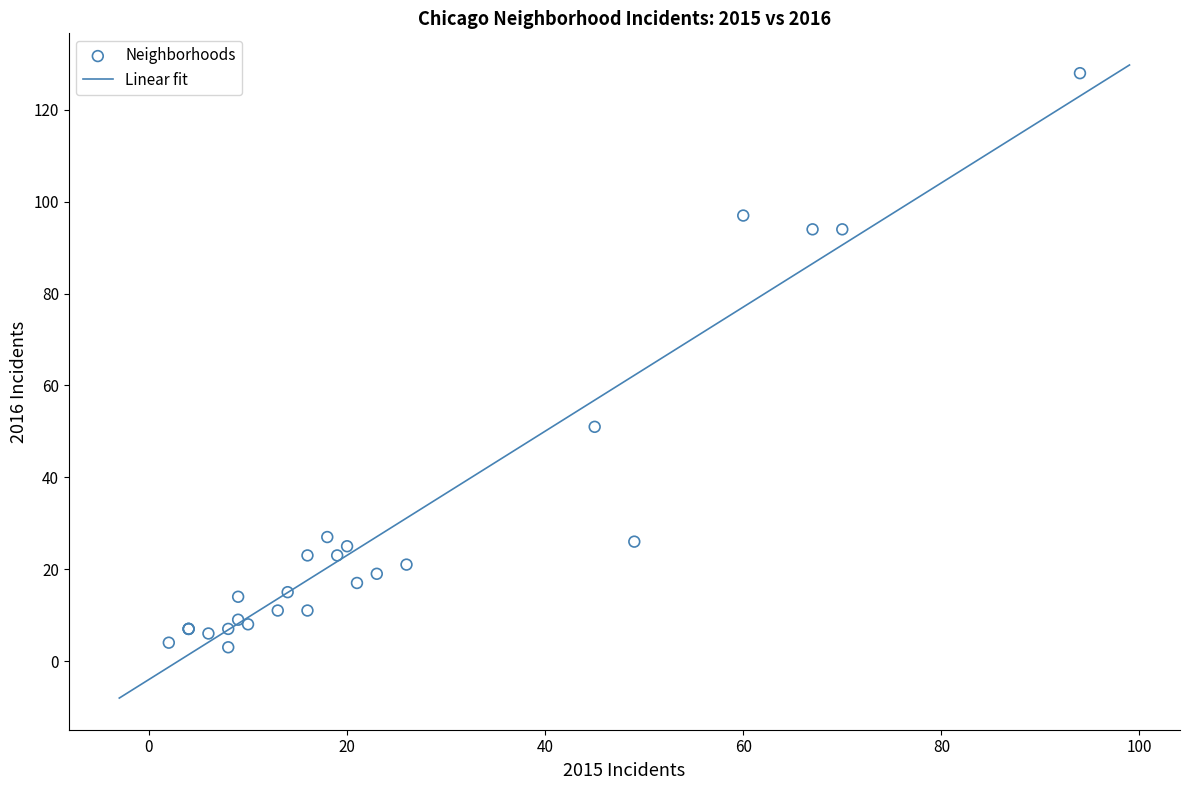

What Y value in the scatter plot is closest to 65?

51